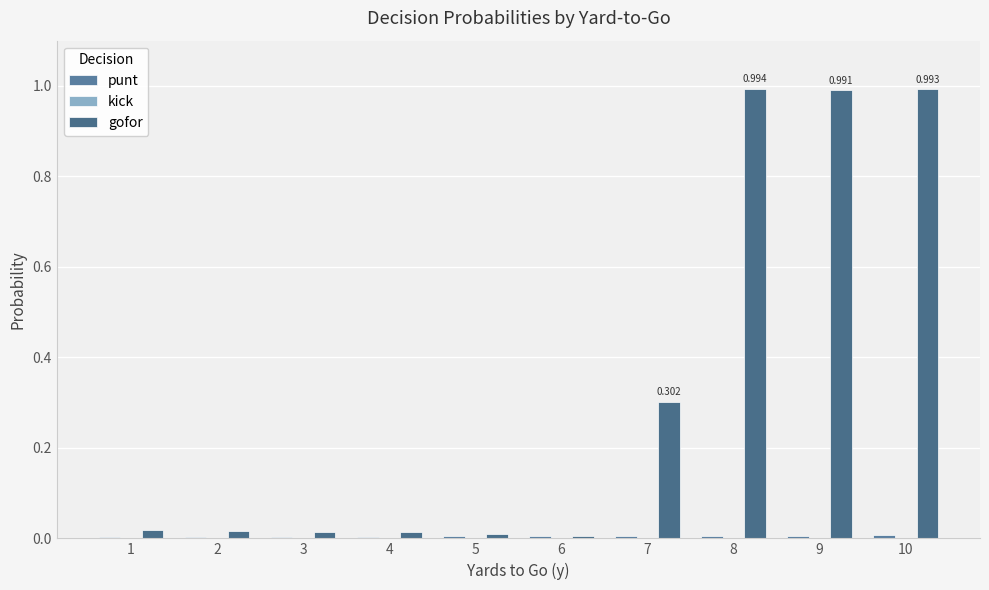

Between 4 and 10, which series saw the biggest shift?

gofor